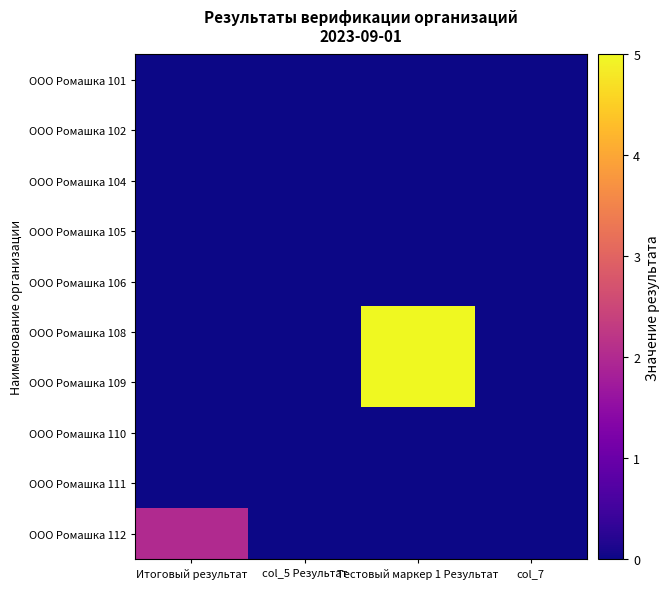

Reading right to left, what are all the values shown in this chart?

ООО Ромашка 101: col_7=0	Тестовый маркер 1 Результат=0	col_5 Результат=0	Итоговый результат=0
ООО Ромашка 102: col_7=0	Тестовый маркер 1 Результат=0	col_5 Результат=0	Итоговый результат=0
ООО Ромашка 104: col_7=0	Тестовый маркер 1 Результат=0	col_5 Результат=0	Итоговый результат=0
ООО Ромашка 105: col_7=0	Тестовый маркер 1 Результат=0	col_5 Результат=0	Итоговый результат=0
ООО Ромашка 106: col_7=0	Тестовый маркер 1 Результат=0	col_5 Результат=0	Итоговый результат=0
ООО Ромашка 108: col_7=0	Тестовый маркер 1 Результат=5	col_5 Результат=0	Итоговый результат=0
ООО Ромашка 109: col_7=0	Тестовый маркер 1 Результат=5	col_5 Результат=0	Итоговый результат=0
ООО Ромашка 110: col_7=0	Тестовый маркер 1 Результат=0	col_5 Результат=0	Итоговый результат=0
ООО Ромашка 111: col_7=0	Тестовый маркер 1 Результат=0	col_5 Результат=0	Итоговый результат=0
ООО Ромашка 112: col_7=0	Тестовый маркер 1 Результат=0	col_5 Результат=0	Итоговый результат=2